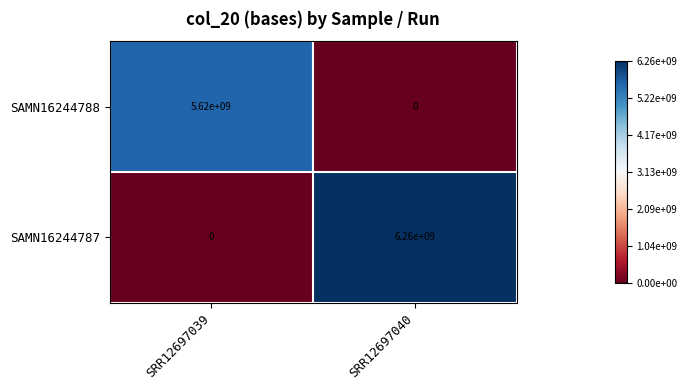

What is the greatest value displayed?

6260000000